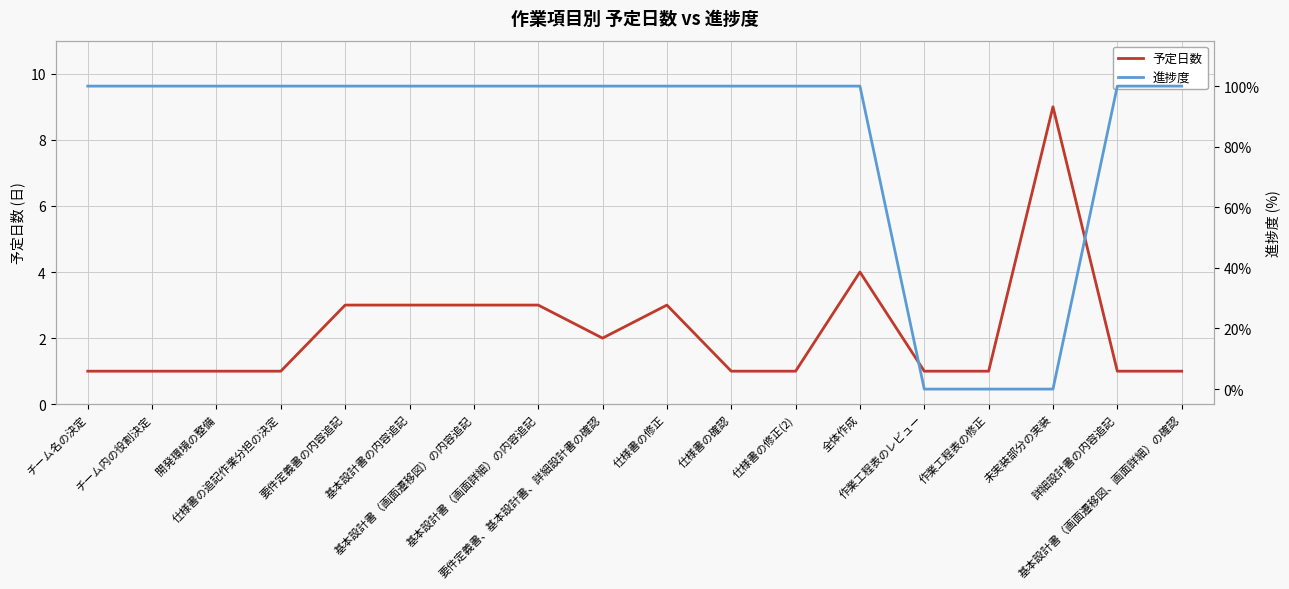

How many values in 進捗度 are above zero?

15